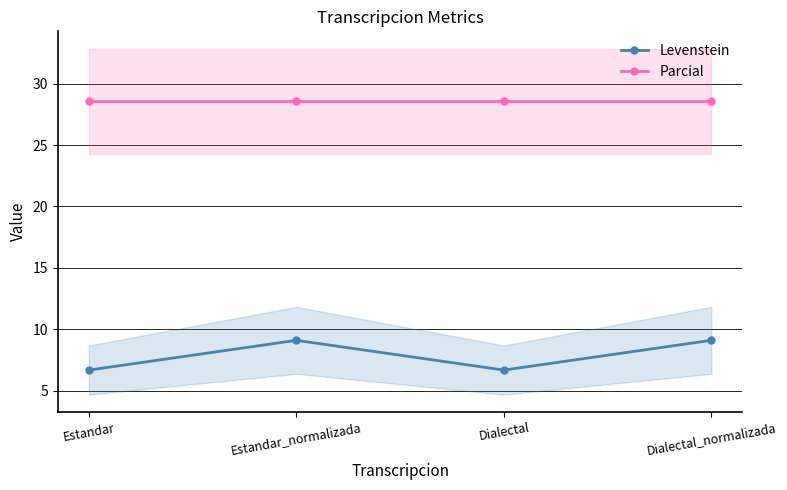

Does the chart have visible grid lines?

Yes